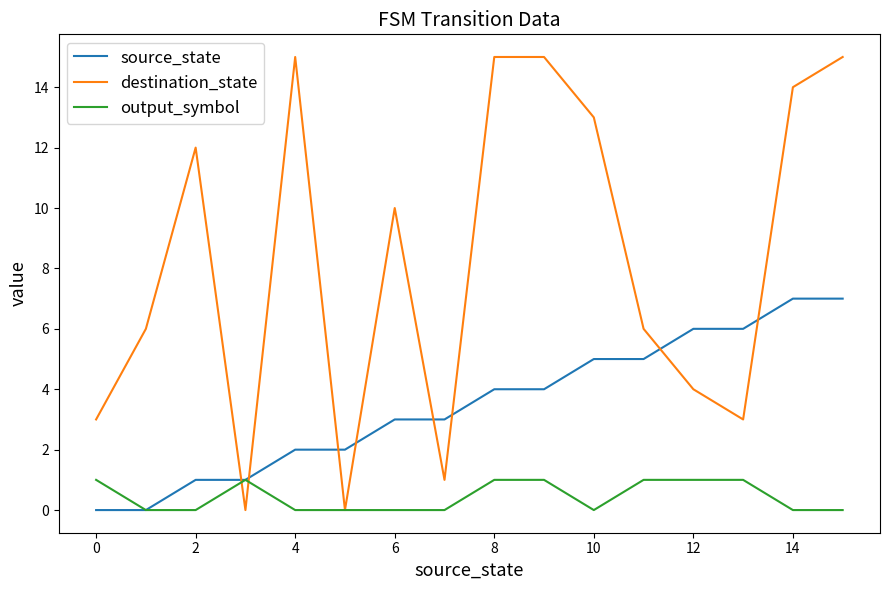

Which series has the widest spread of values?

destination_state